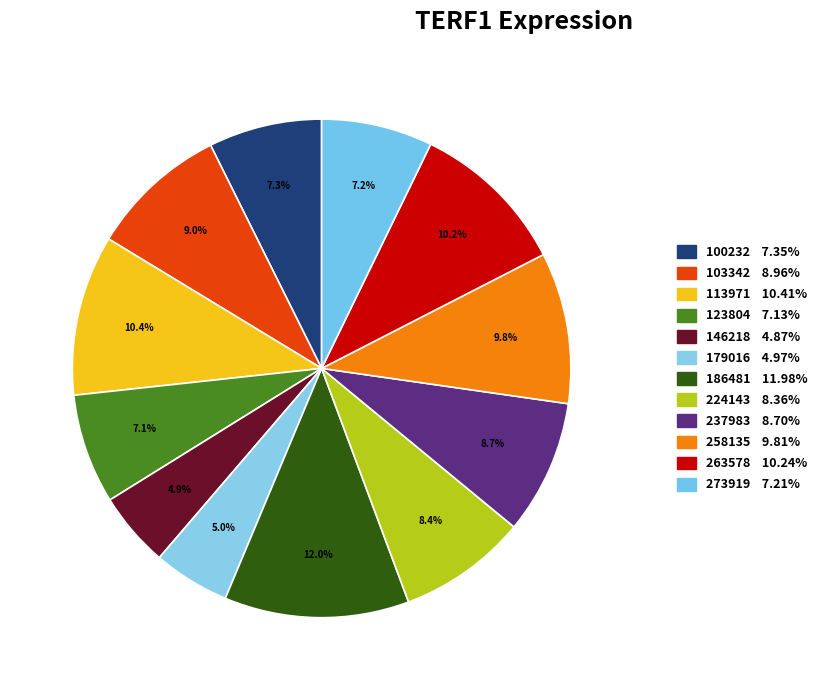

To the nearest percent, what is the difference between the largest and smallest slice percentages?

7%